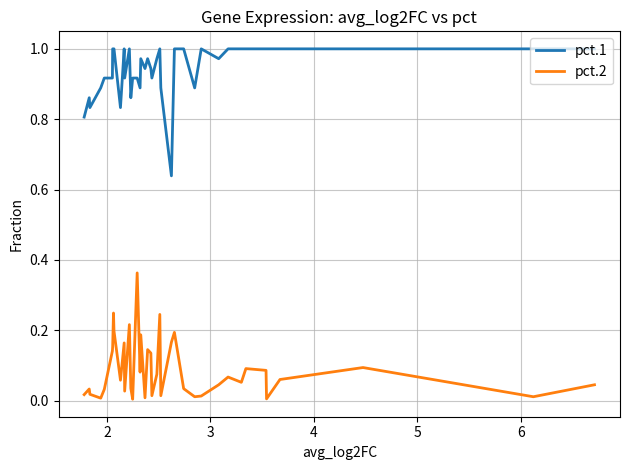

Does the chart display data point markers on the line(s)?

No